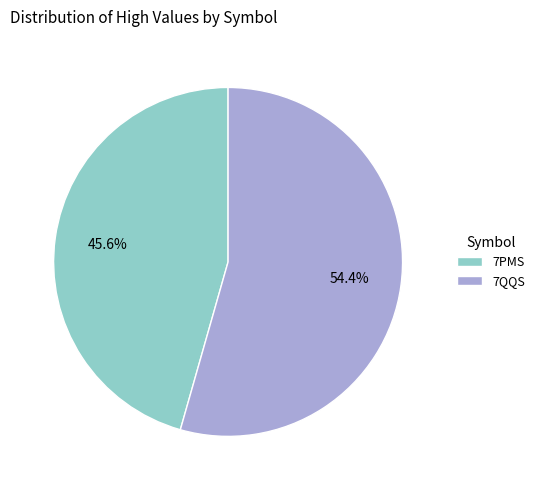

To the nearest percent, what is the difference between the 7QQS and 7PMS slice percentages?

9%